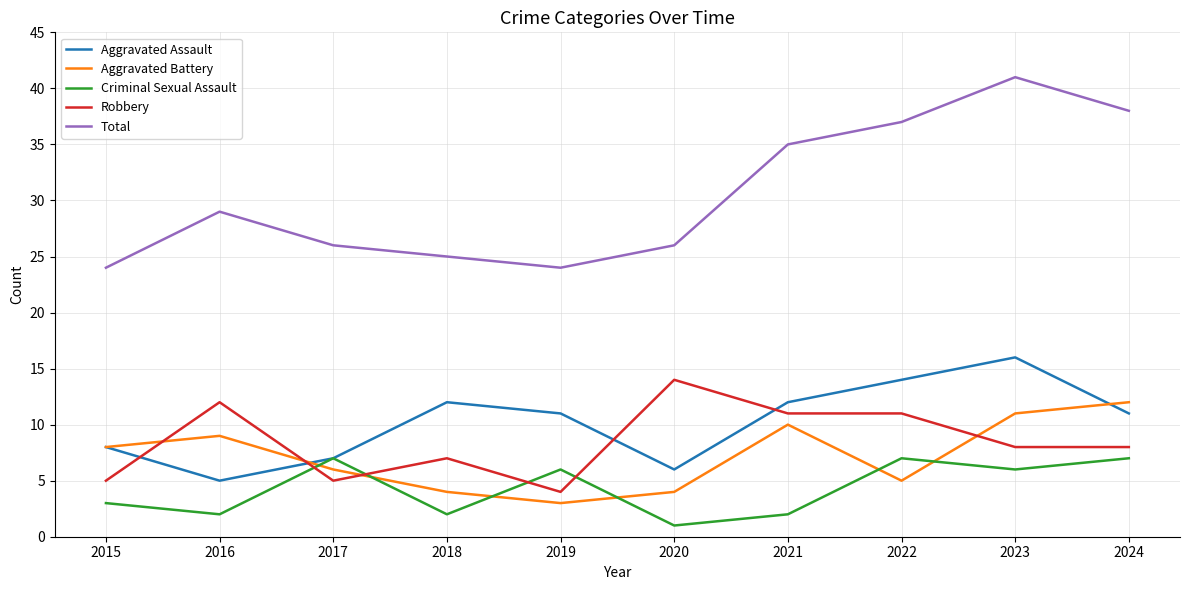

At which category does the chart reach its peak across all series?

2023